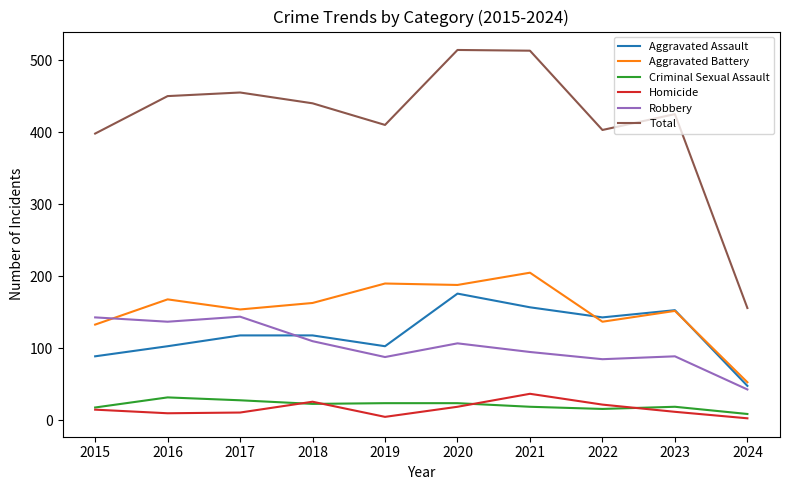

Does the chart display data point markers on the line(s)?

No